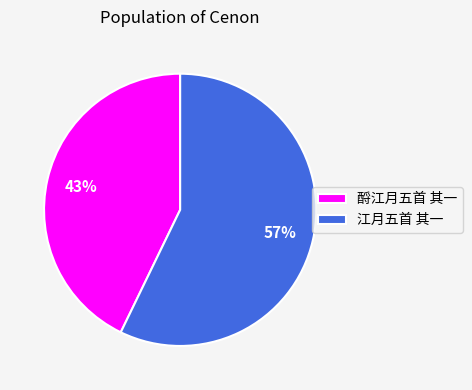

To the nearest percent, what percentage of the pie is 江月五首 其一?

57%